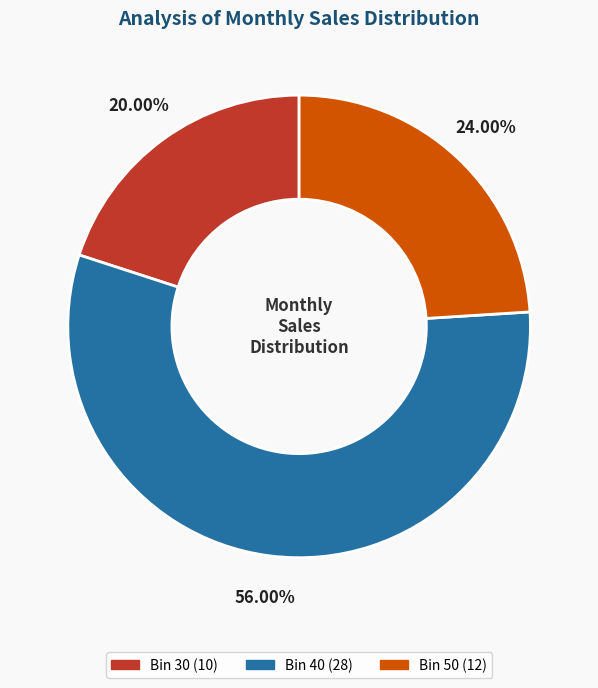

Is there a majority slice in this chart?

Yes